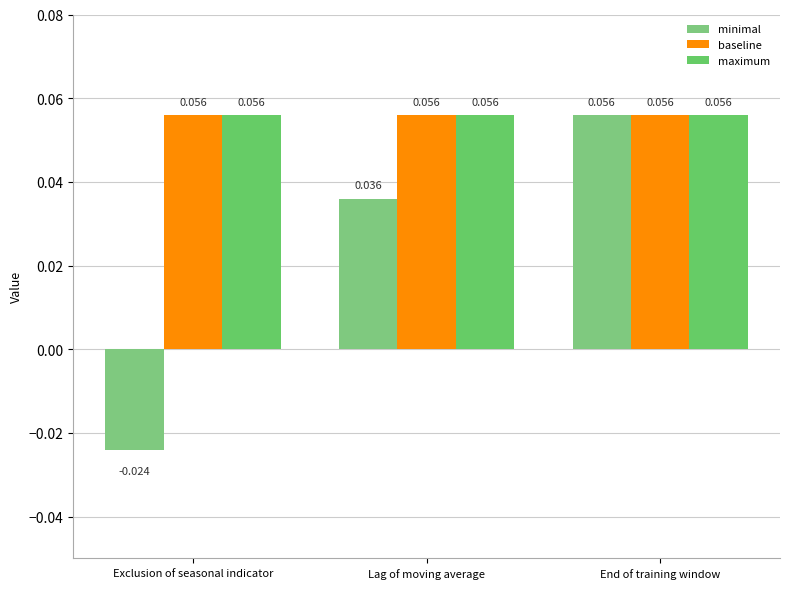

What are all the series names shown in the legend?

minimal, baseline, maximum